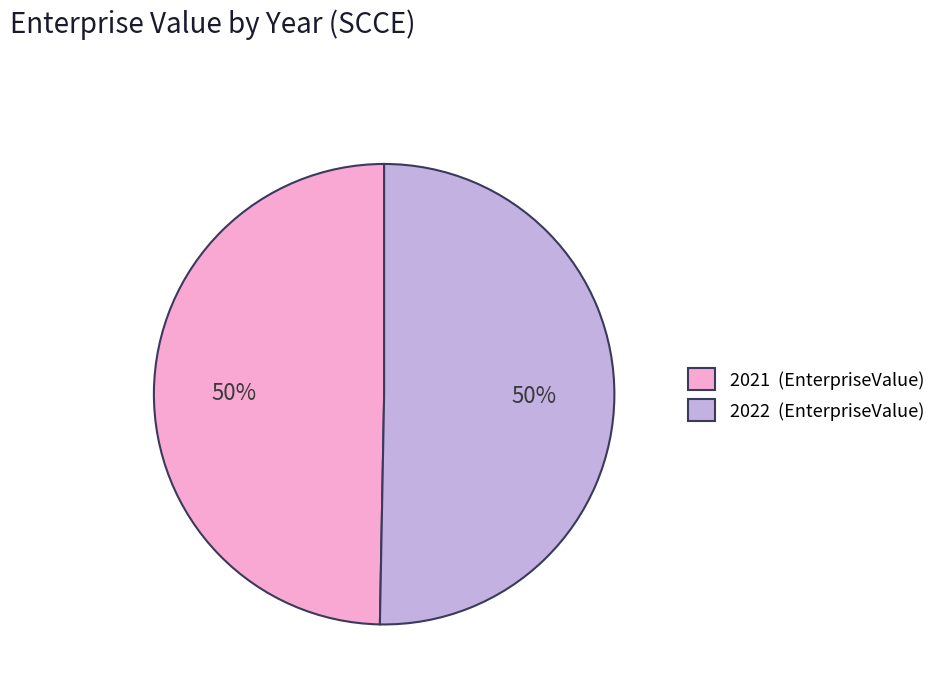

Which has a higher value, 2022 or 2021?

2022